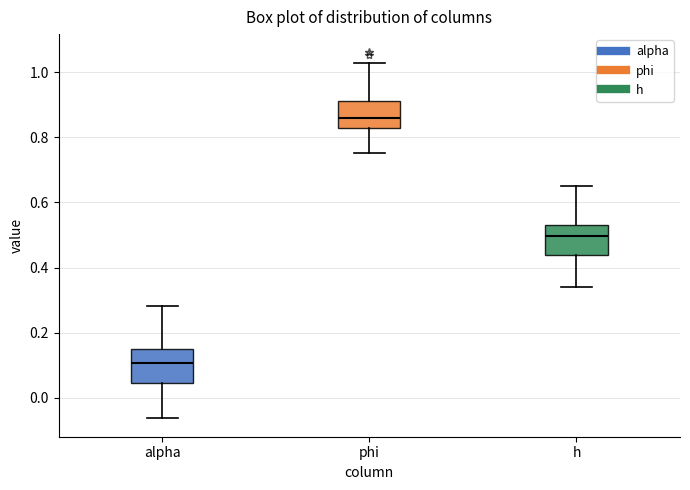

Reading left to right, read every box against the y-axis: the position of its median line, the range the box covers, and the ends of its whiskers. The values are not printed on the chart, so give them approximately, as read against the axis.

alpha: median 0.10, box 0.04 to 0.16, whiskers -0.06 to 0.28
phi: median 0.86, box 0.82 to 0.92, whiskers 0.76 to 1.02
h: median 0.50, box 0.44 to 0.54, whiskers 0.34 to 0.66